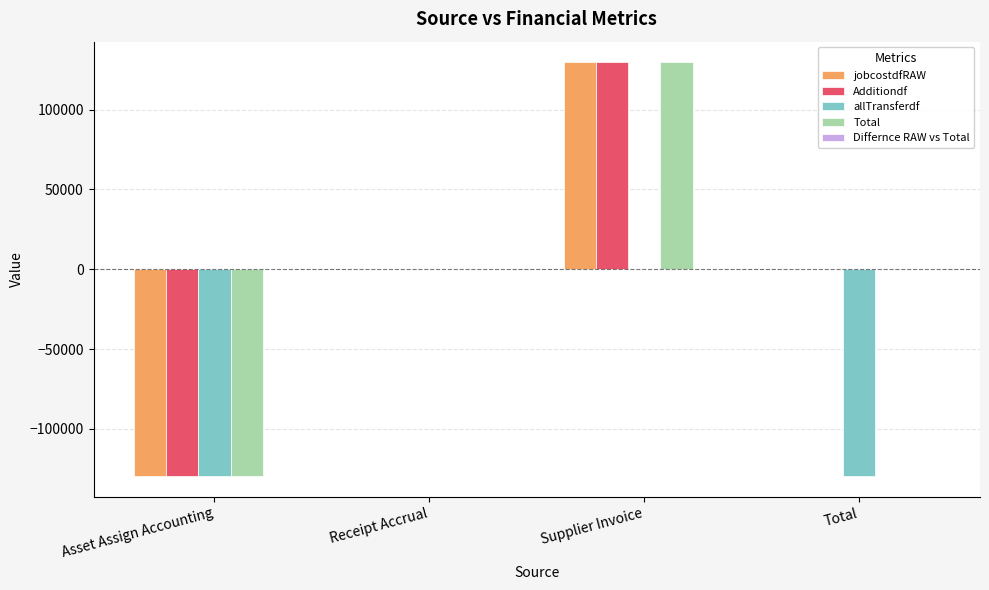

What is the maximum value shown in the chart?

129646.7